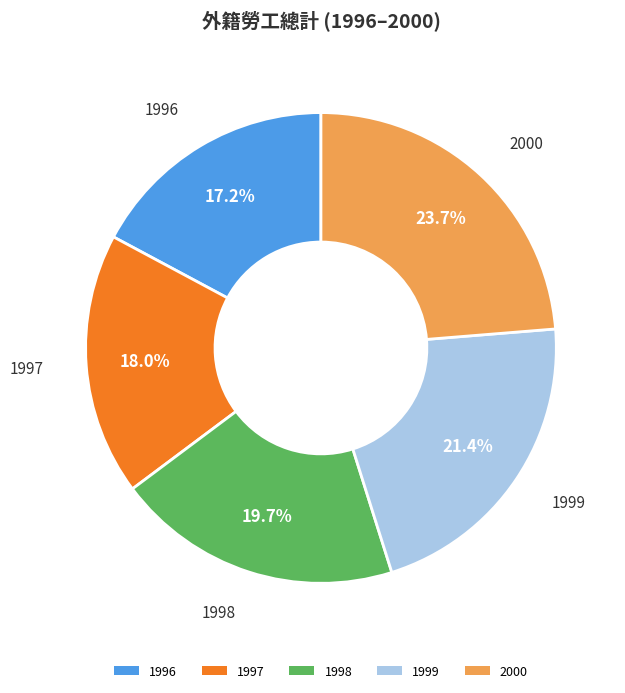

To the nearest percent, what percentage of the pie is 1998?

20%